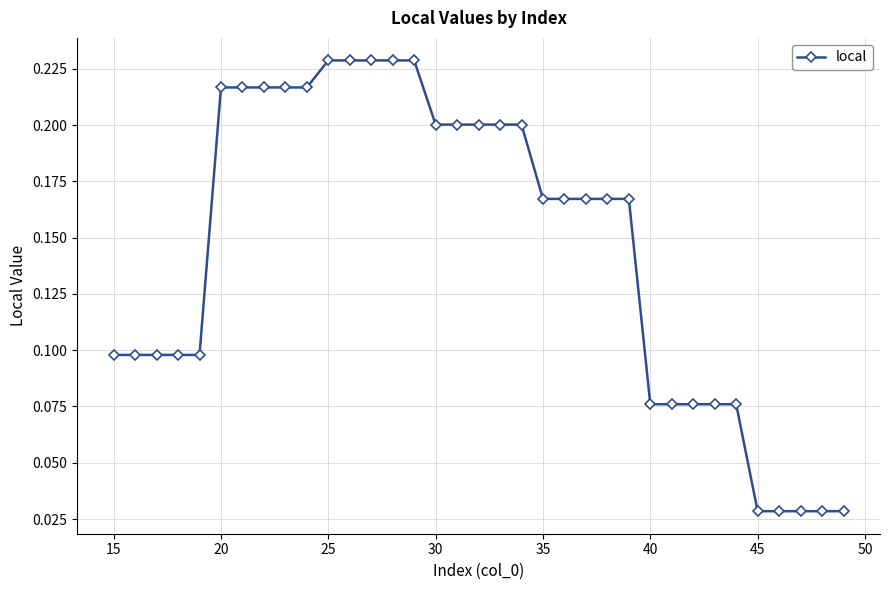

Count the values in the range 0 to 1.

35